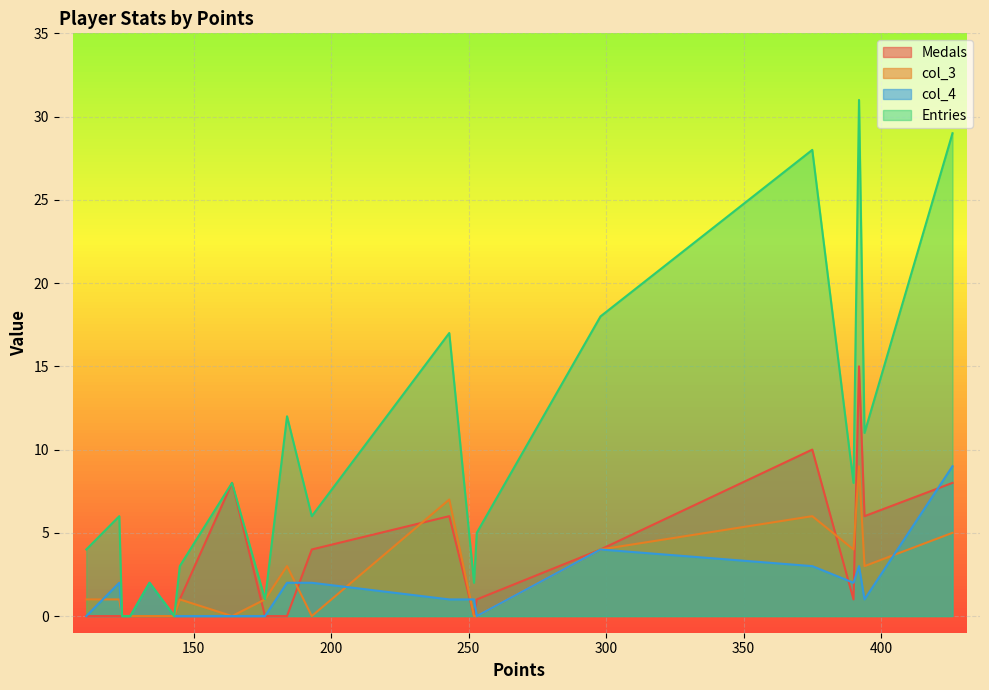

In Medals, how many points are lower than both neighbors (excluding endpoints)?

3